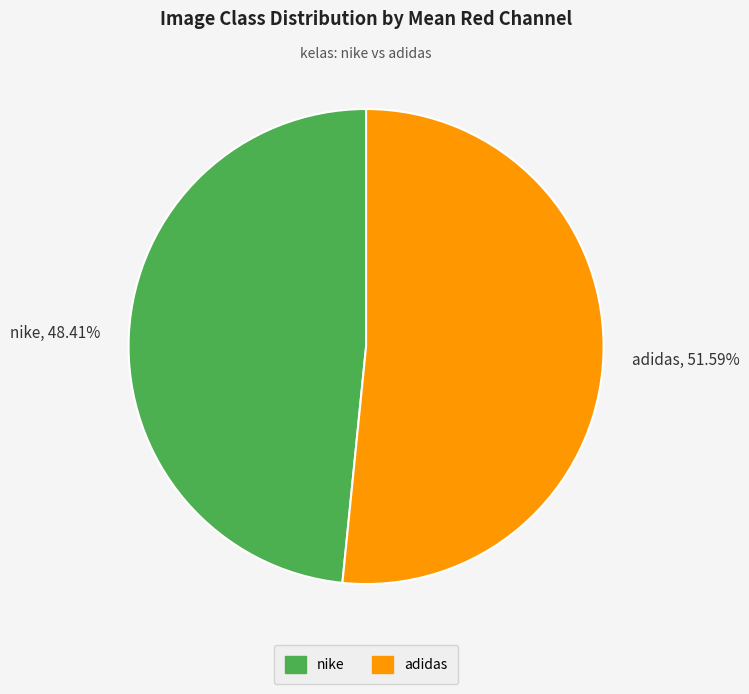

Do nike, 48.41% and adidas, 51.59% together represent more than half of the pie?

Yes